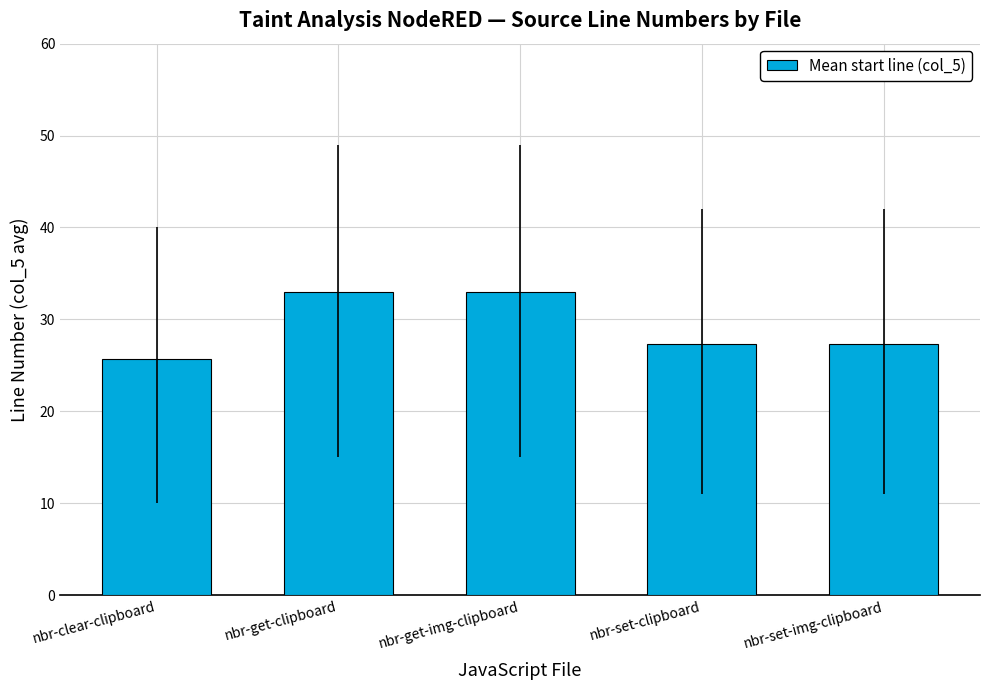

Reading left to right, transcribe all the data shown in this chart.

25.7	33.0	33.0	27.3	27.3